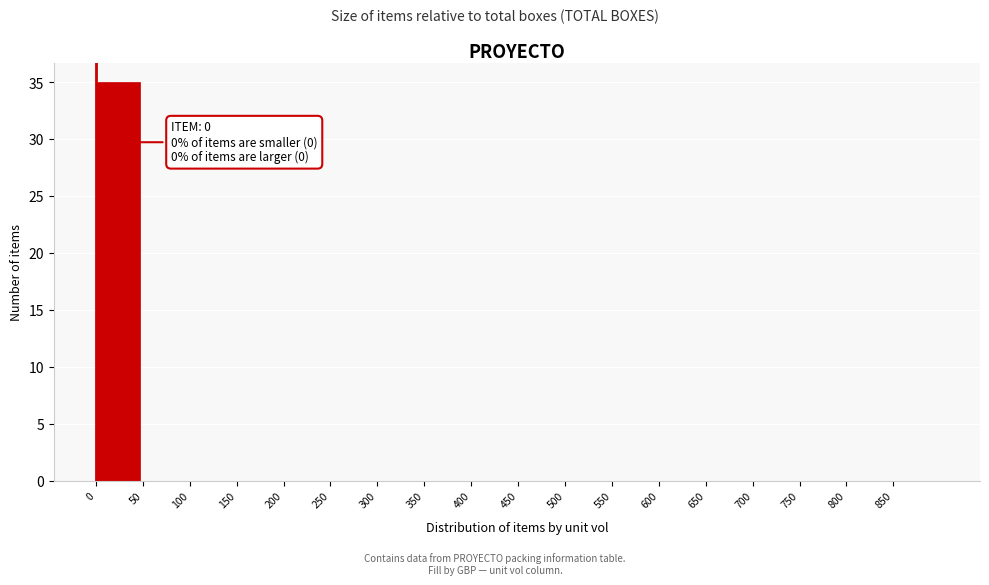

Over which range of the x-axis is the bar tallest?

0 to 50